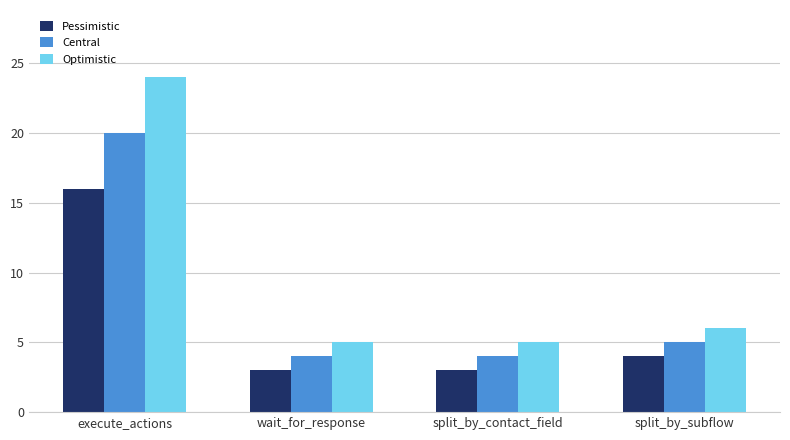

How many values in the Optimistic series are below 6?

2